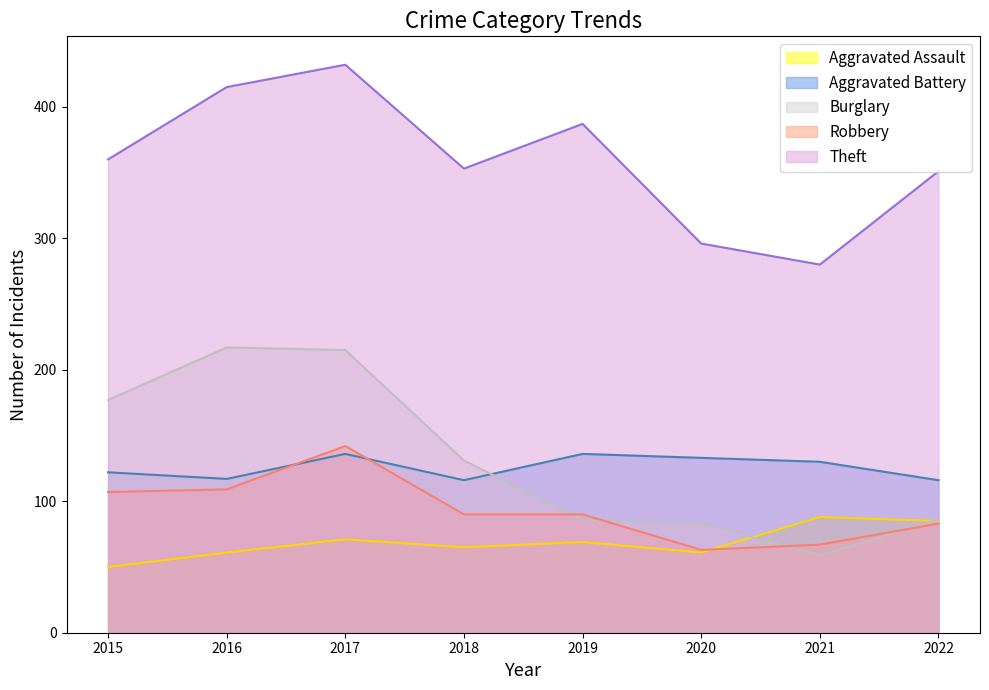

At which label does Theft reach its minimum?

2021